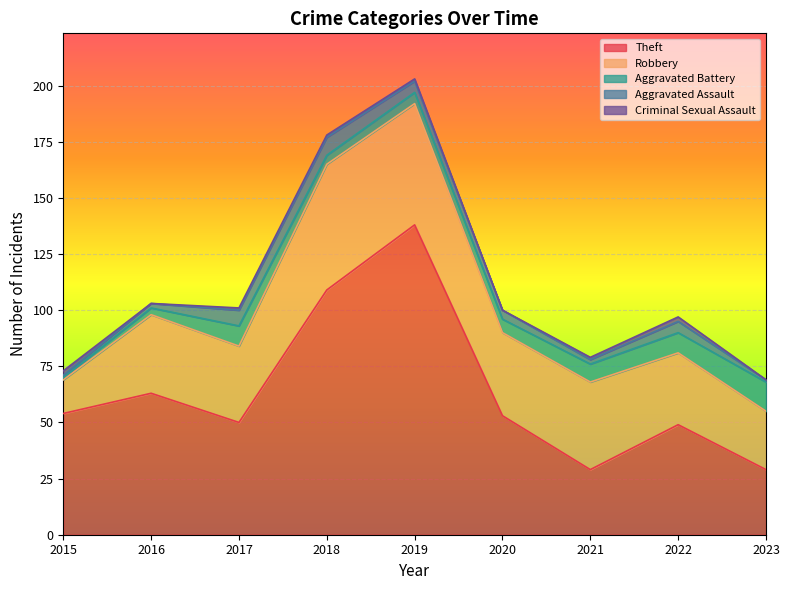

What is the value of the Aggravated Assault point at the 5th from the left?

5